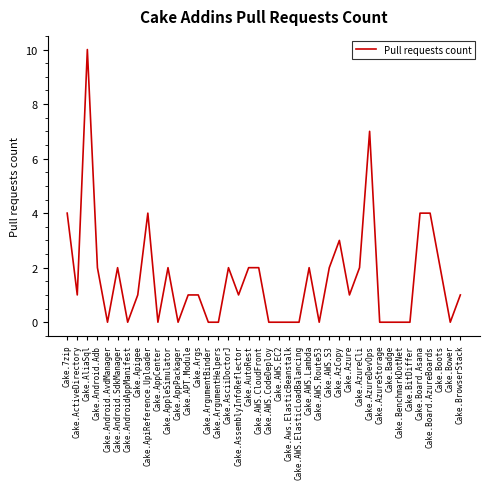

True or false: the data shows 1 at Cake.AssemblyInfoReflector.

True